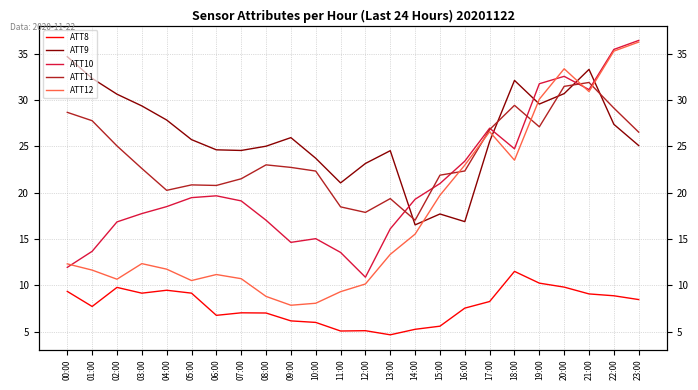

The value of ATT12 at 21:00 is 48.1. True or false?

False